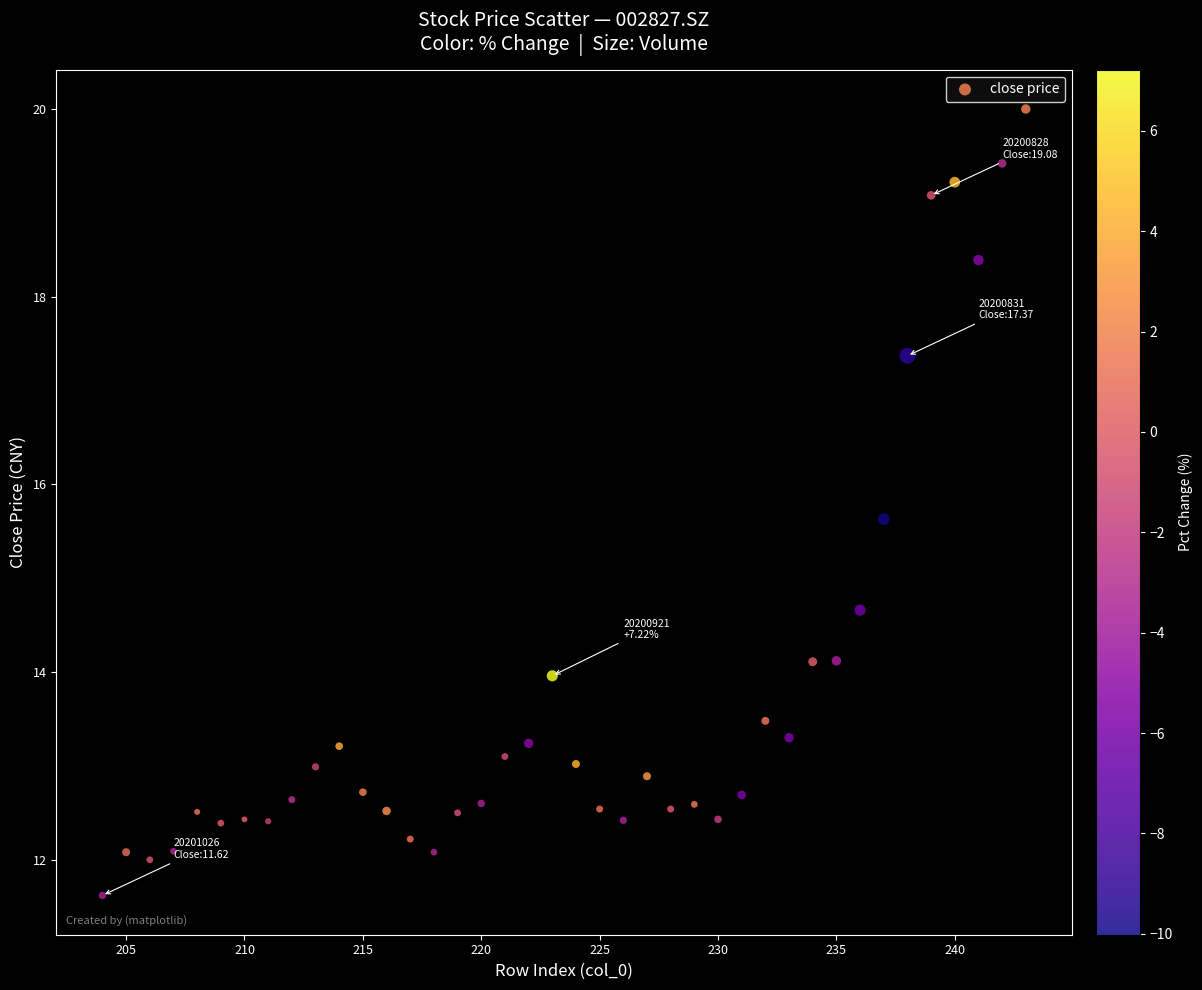

What is the range of X values (max minus min)?

39.0